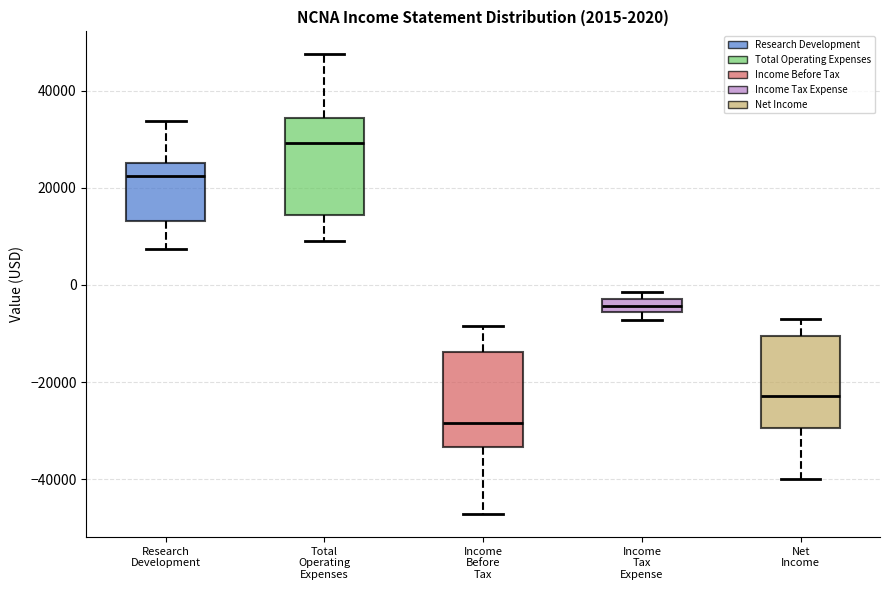

Which box has the lowest median line?

Income Before Tax